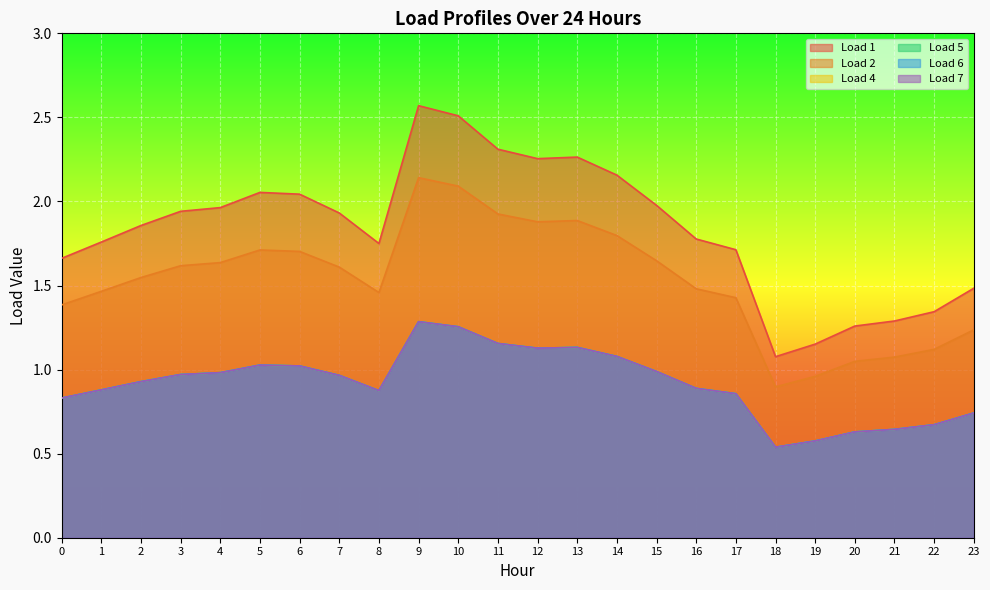

Which series changed the most between 8 and 11?

Load 1